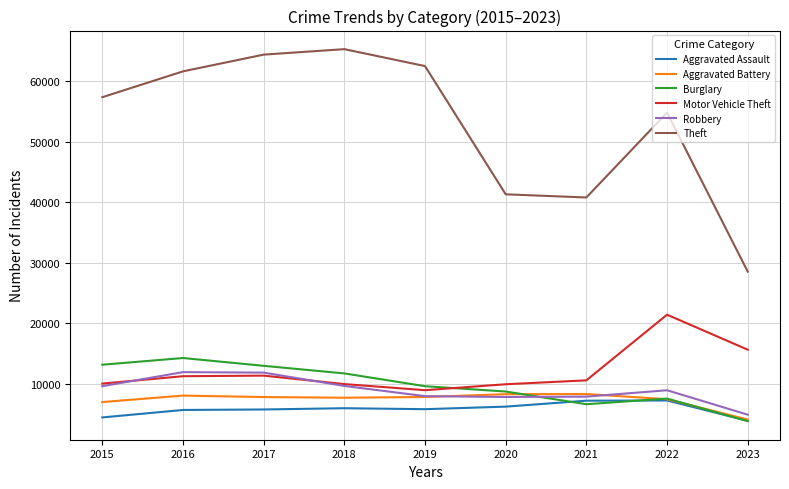

True or false: Robbery and Theft cross at least once.

False